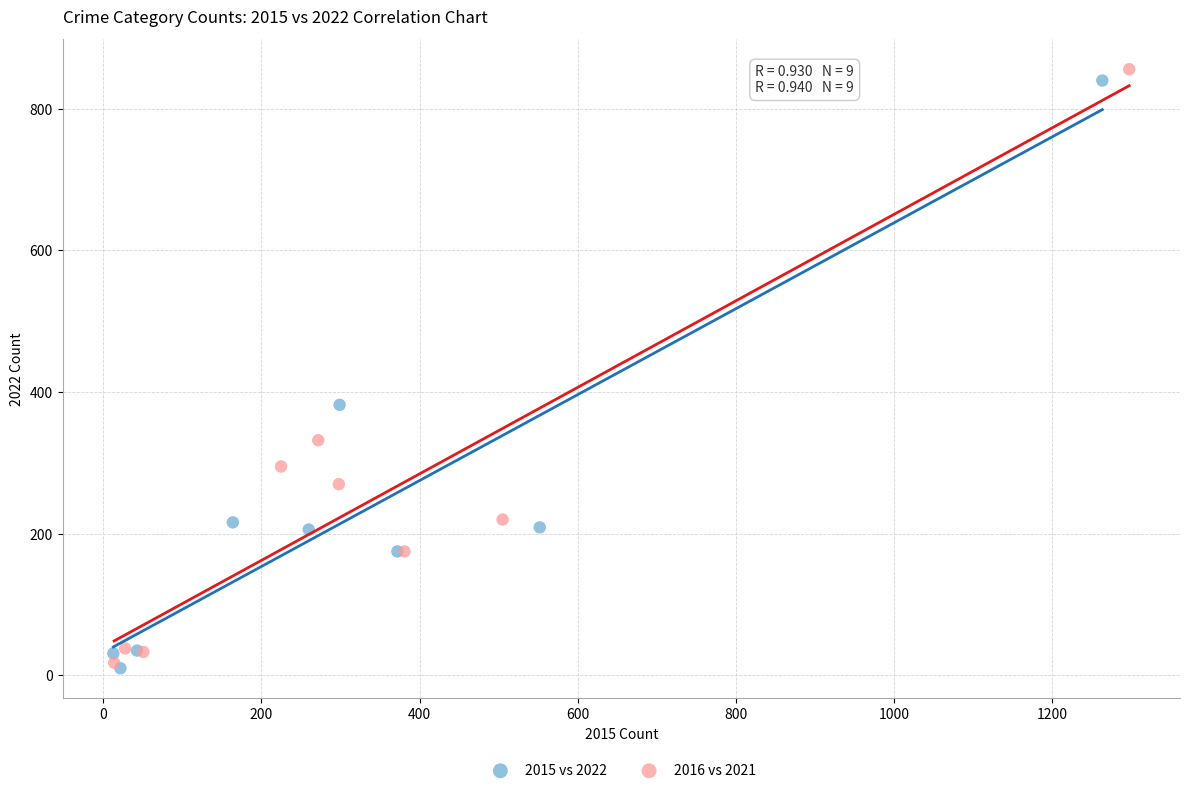

Which series has the largest Y range (max minus min)?

2016 vs 2021